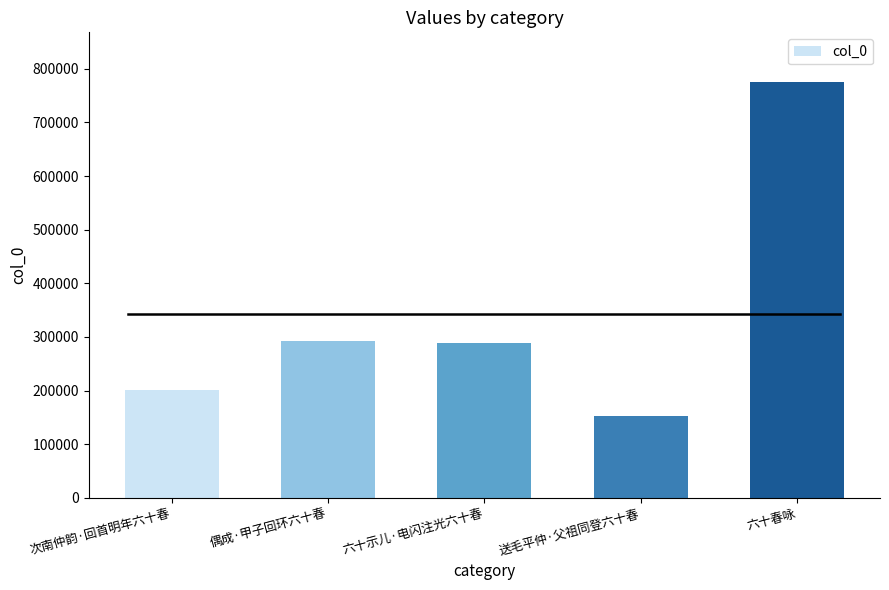

The chart shows a value of 265523 at 送毛平仲·父祖同登六十春. True or false?

False